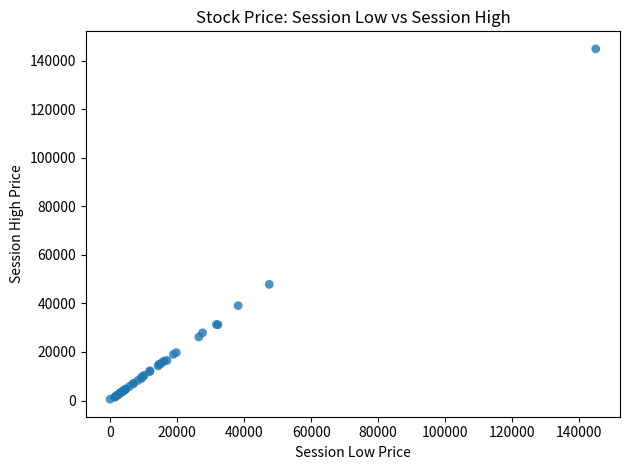

What Y value in the scatter plot is closest to 72720?

47850